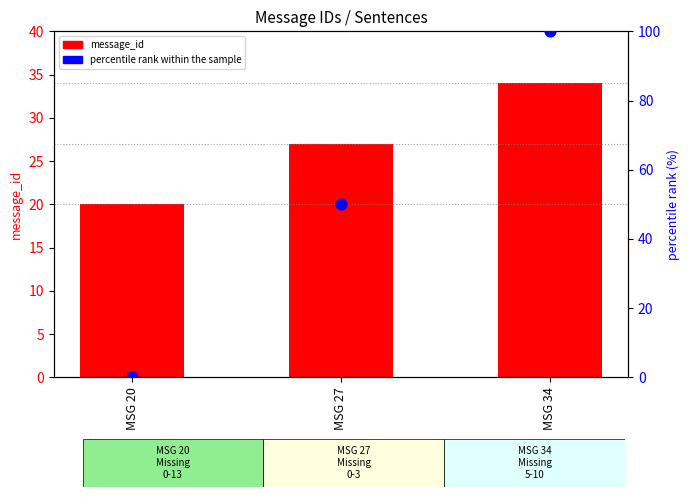

Which series has the largest total across all categories?

percentile rank within the sample